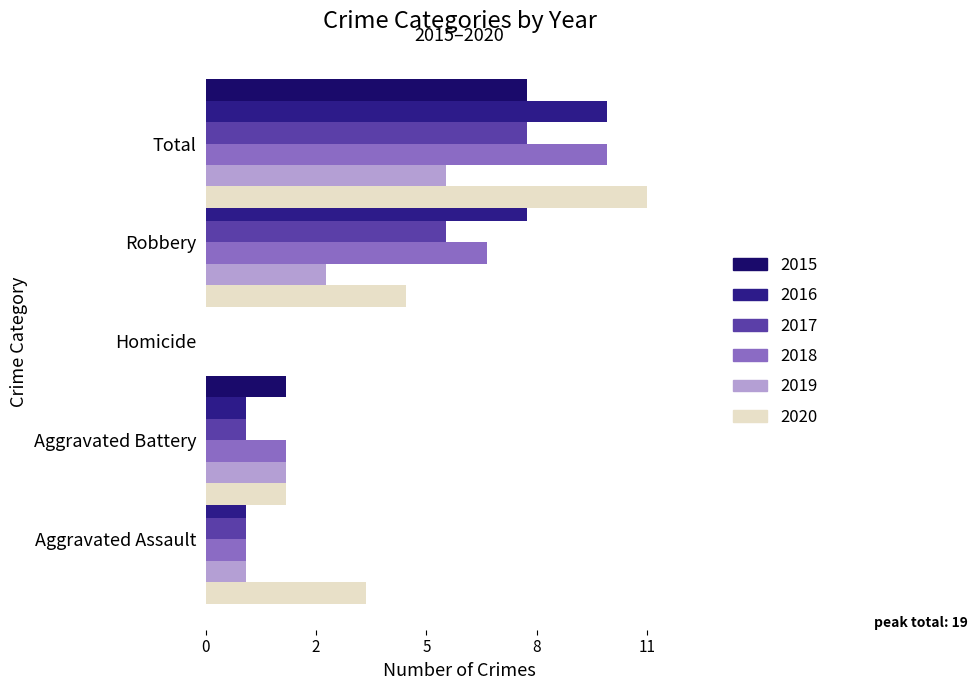

Rank the series by their maximum value, from highest to lowest.

2020, 2016, 2018, 2015, 2017, 2019